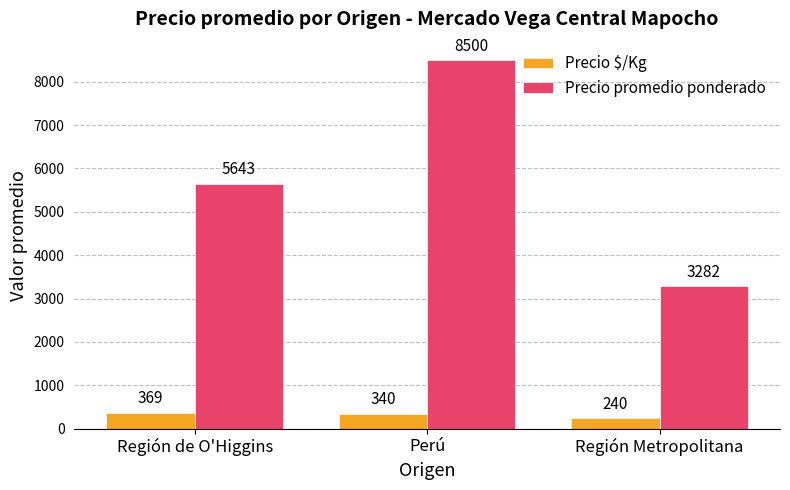

The Precio $/Kg series shows 240 at Región Metropolitana. True or false?

True